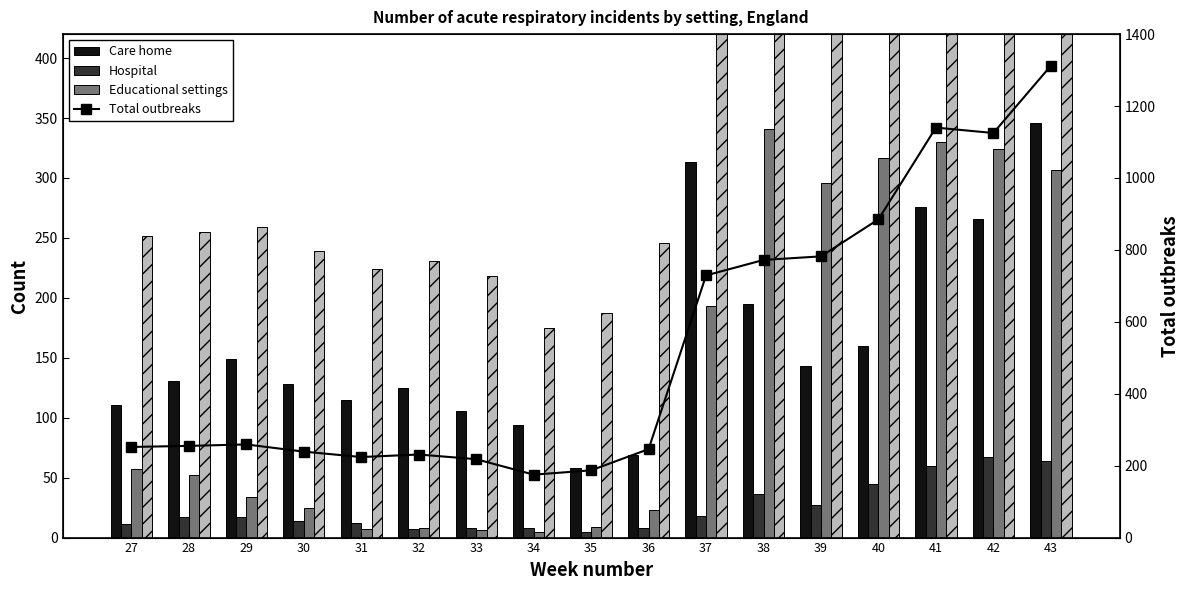

What is the spread (max minus min) of values at 32?

224